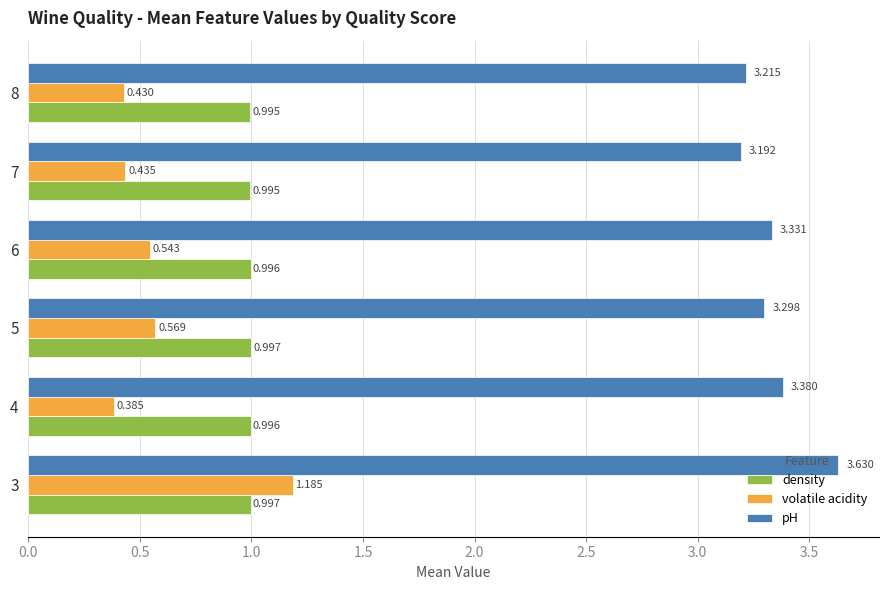

Which series changed the most between 5 and 8?

volatile acidity